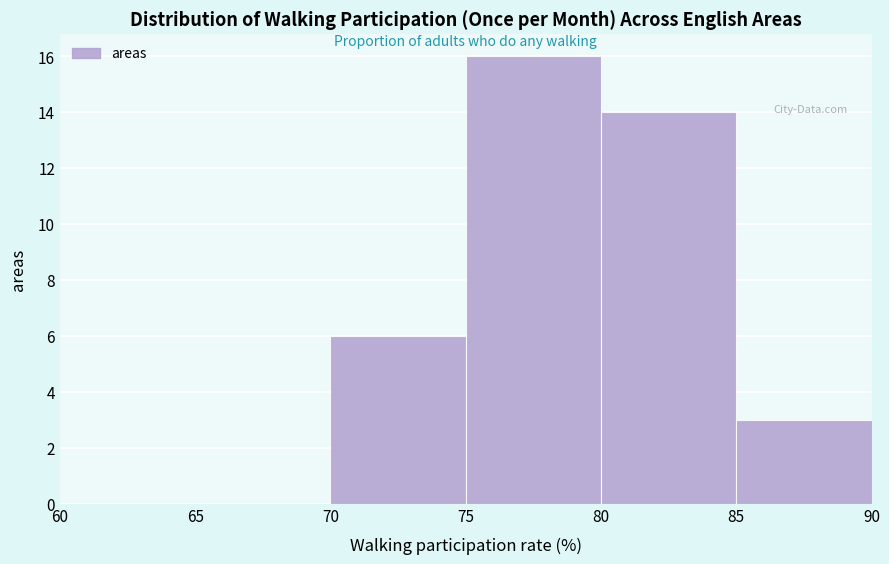

Reading left to right, list every bar in this chart as the range it spans on the x-axis followed by its height. The values are not printed on the chart, so give them approximately, as read against the axis.

60 to 65: 0
65 to 70: 0
70 to 75: 6
75 to 80: 16
80 to 85: 14
85 to 90: 3